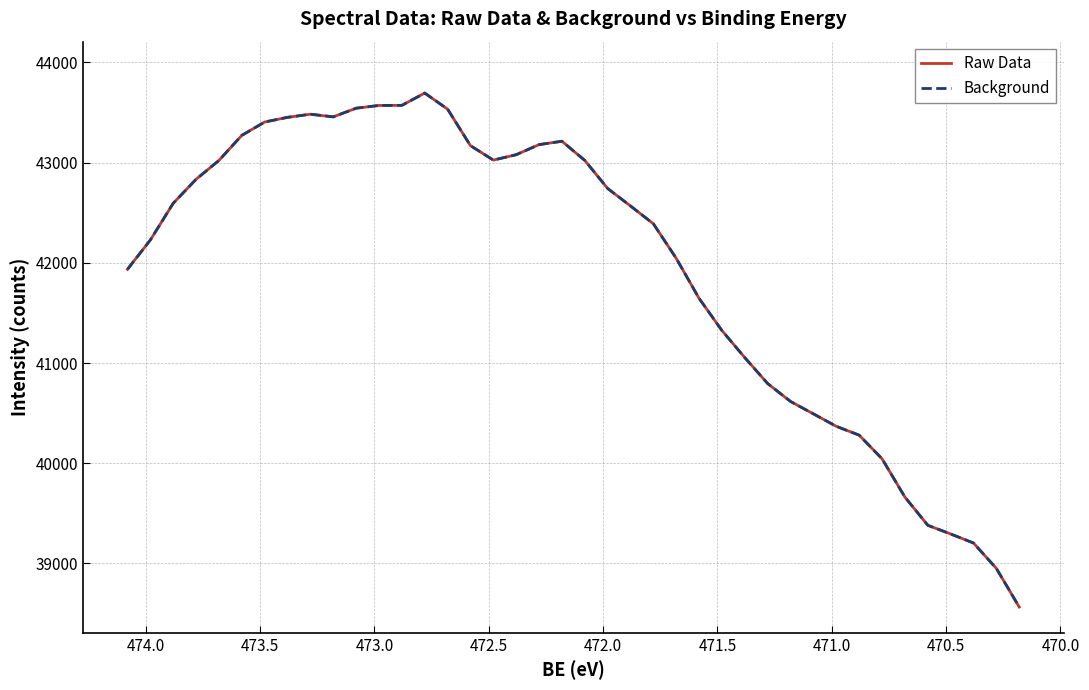

True or false: Raw Data and Background intersect in this chart.

False